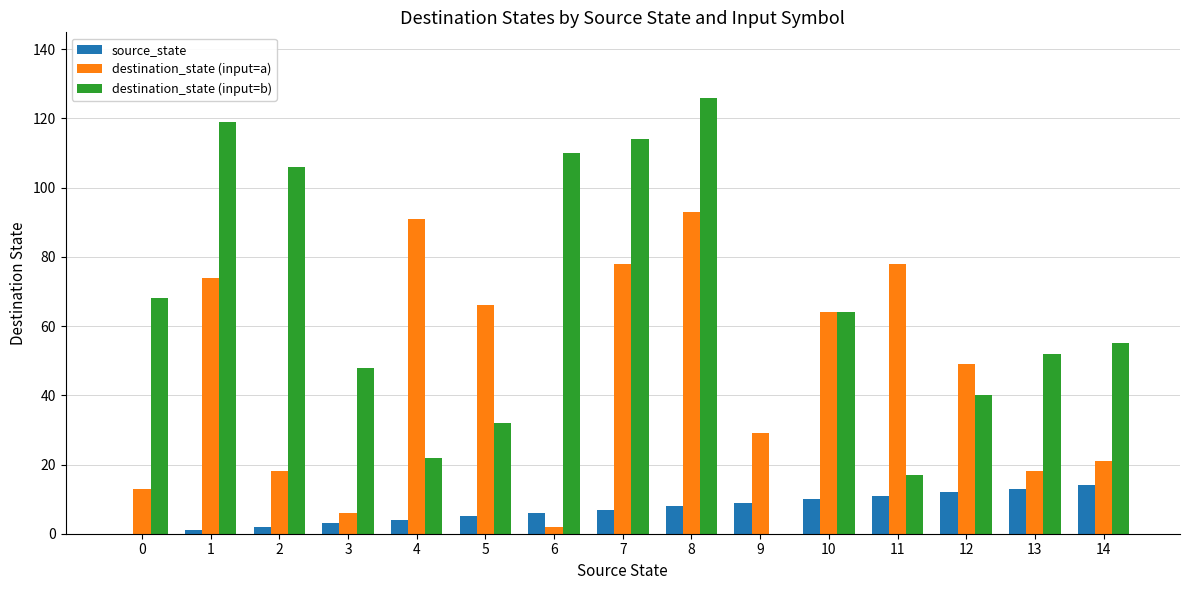

What is the maximum value shown in the chart?

126